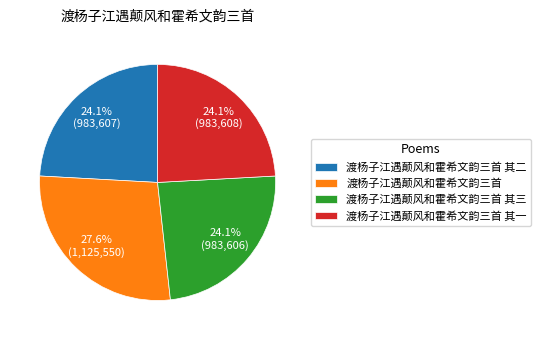

Approximately how many times larger is the value at 渡杨子江遇颠风和霍希文韵三首 compared to 渡杨子江遇颠风和霍希文韵三首 其三?

1.1